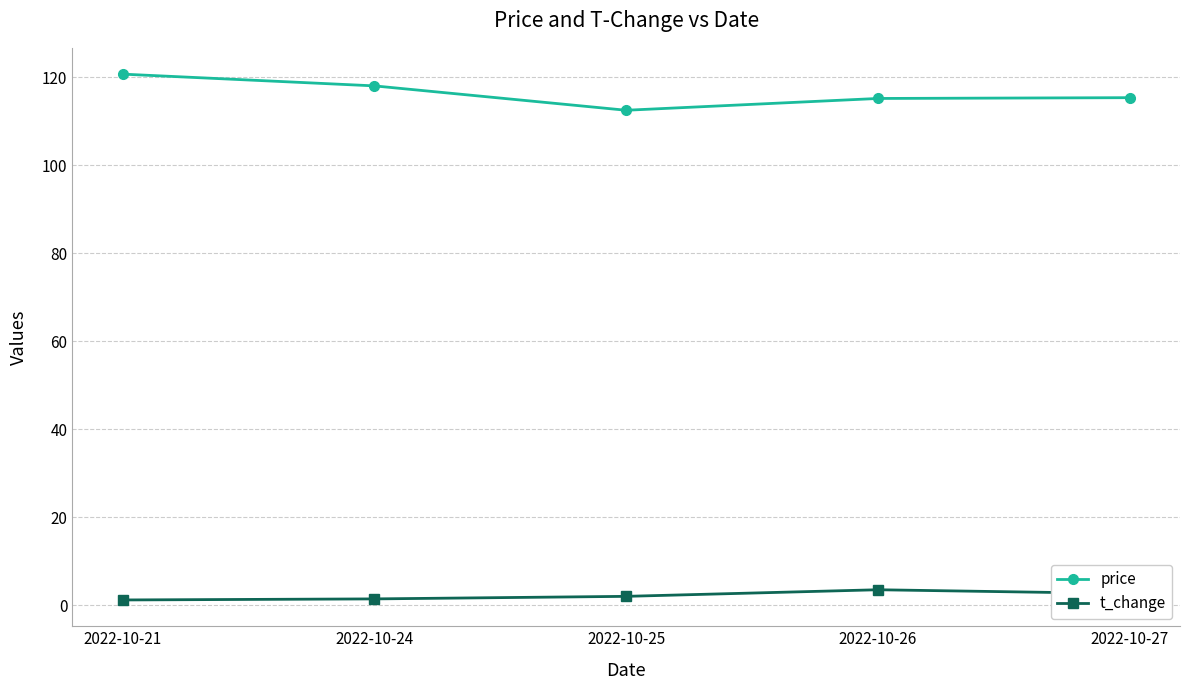

Which category has the highest value in the price series?

2022-10-21